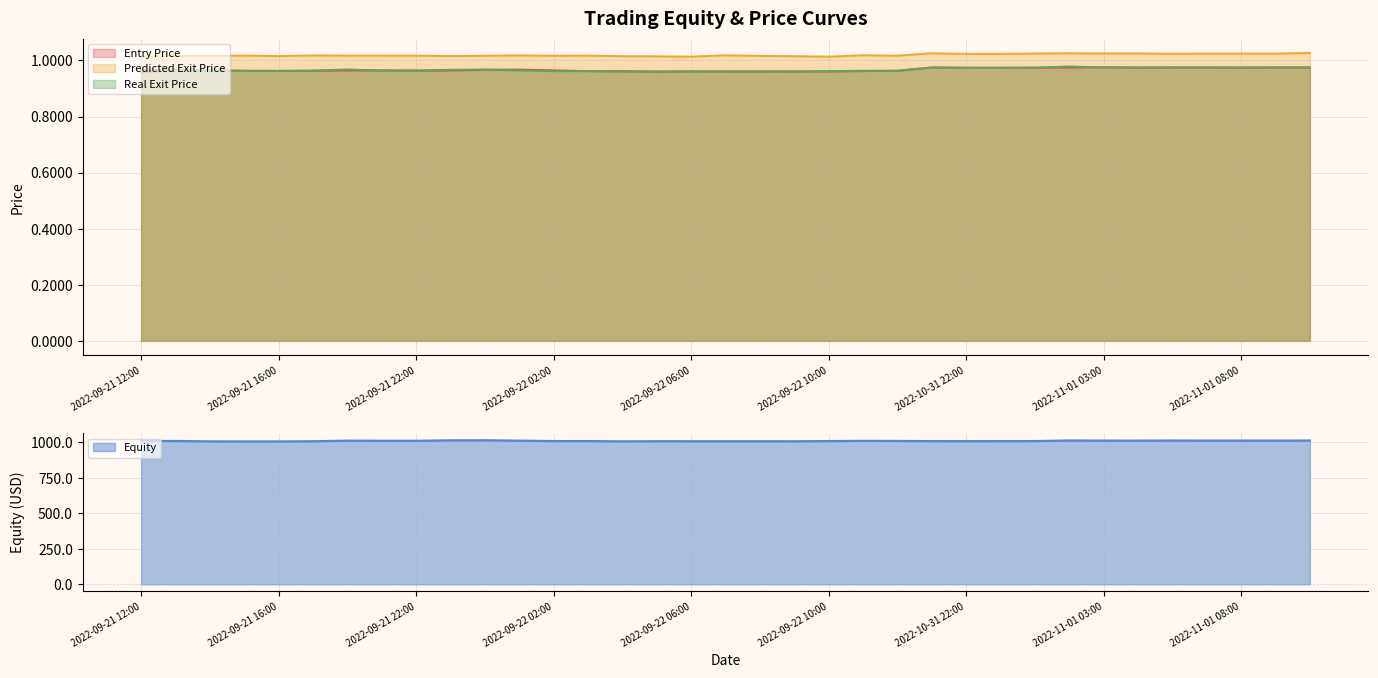

At which category is the sum across all series the highest?

2022-09-22 00:00